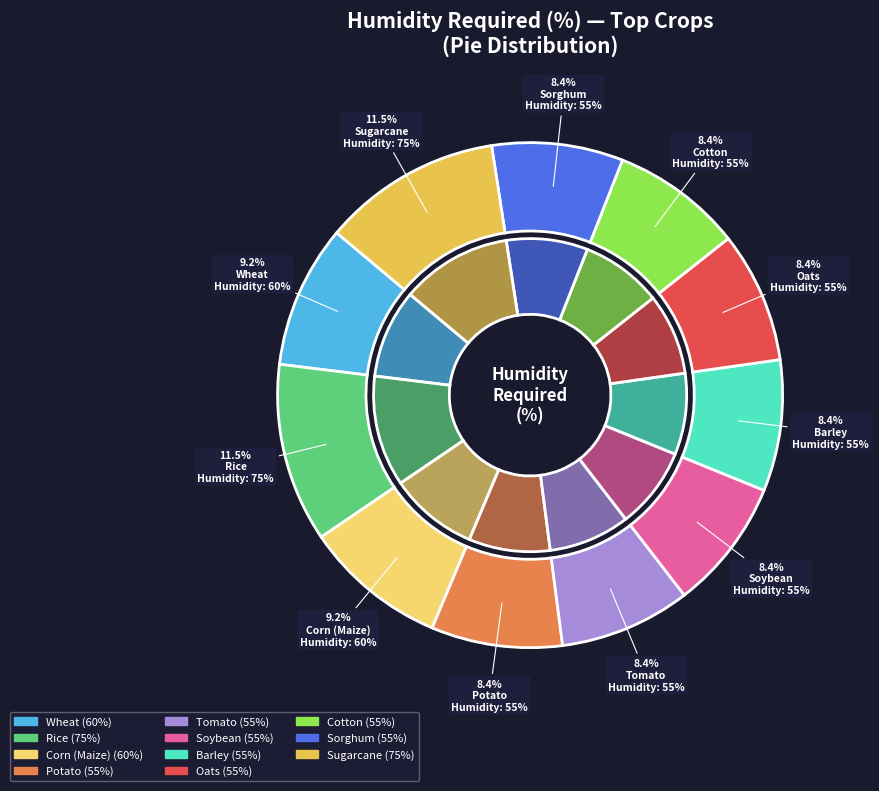

Approximately how many times larger is the value at Barley compared to Tomato?

1.0